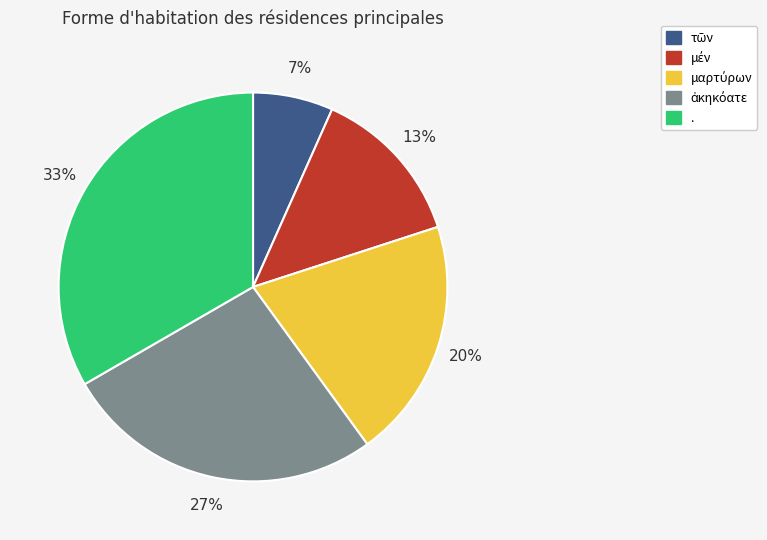

Which category has the biggest portion of the pie?

.